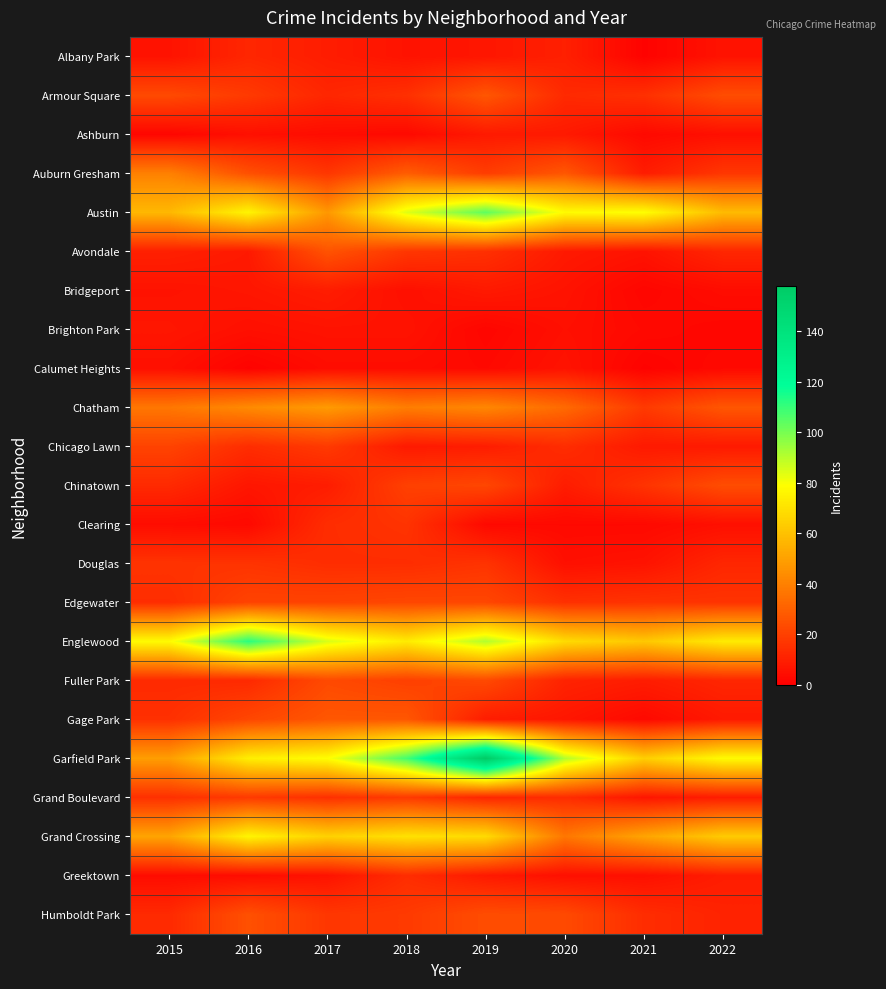

What is the smallest value displayed?

1